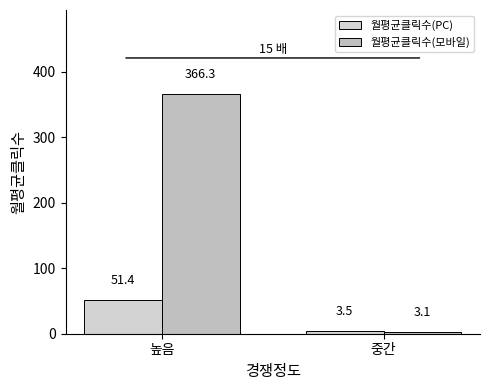

What are all the series names shown in the legend?

월평균클릭수(PC), 월평균클릭수(모바일)